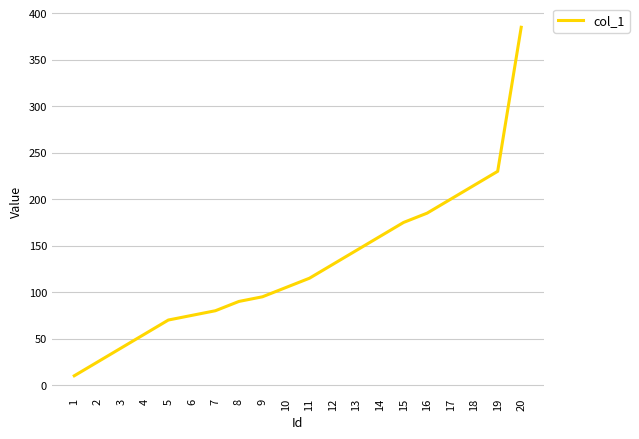

The chart shows a value of 10 at 1. True or false?

True